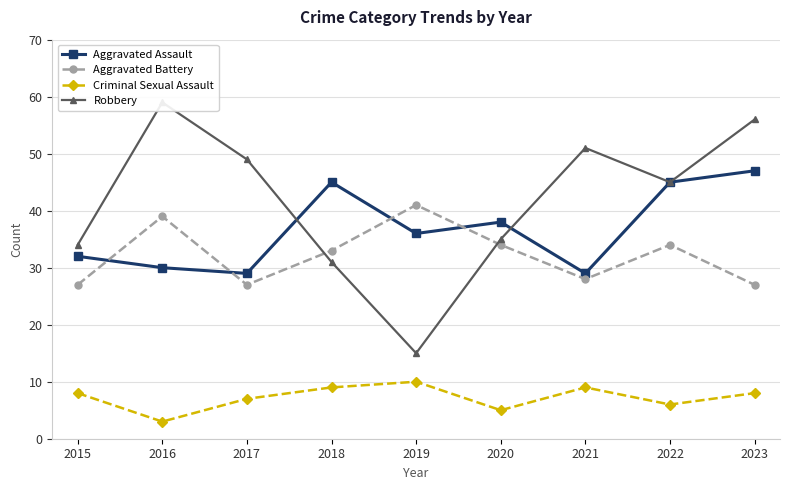

What value does the Aggravated Battery series have at 2019?

41